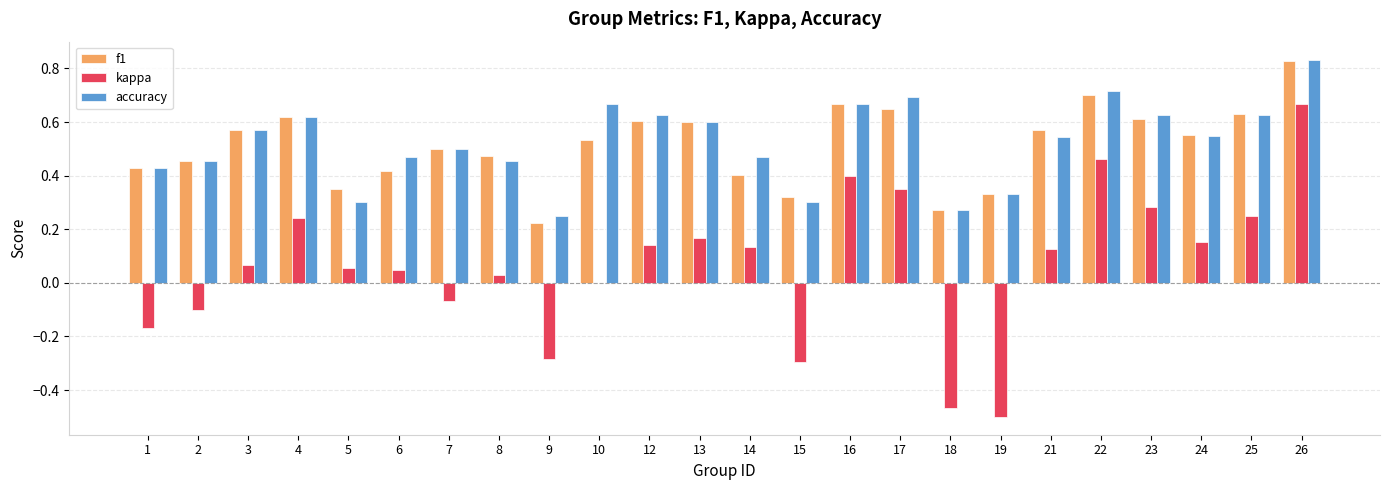

Is the value of accuracy at 19 greater than the value of f1 at 13?

No